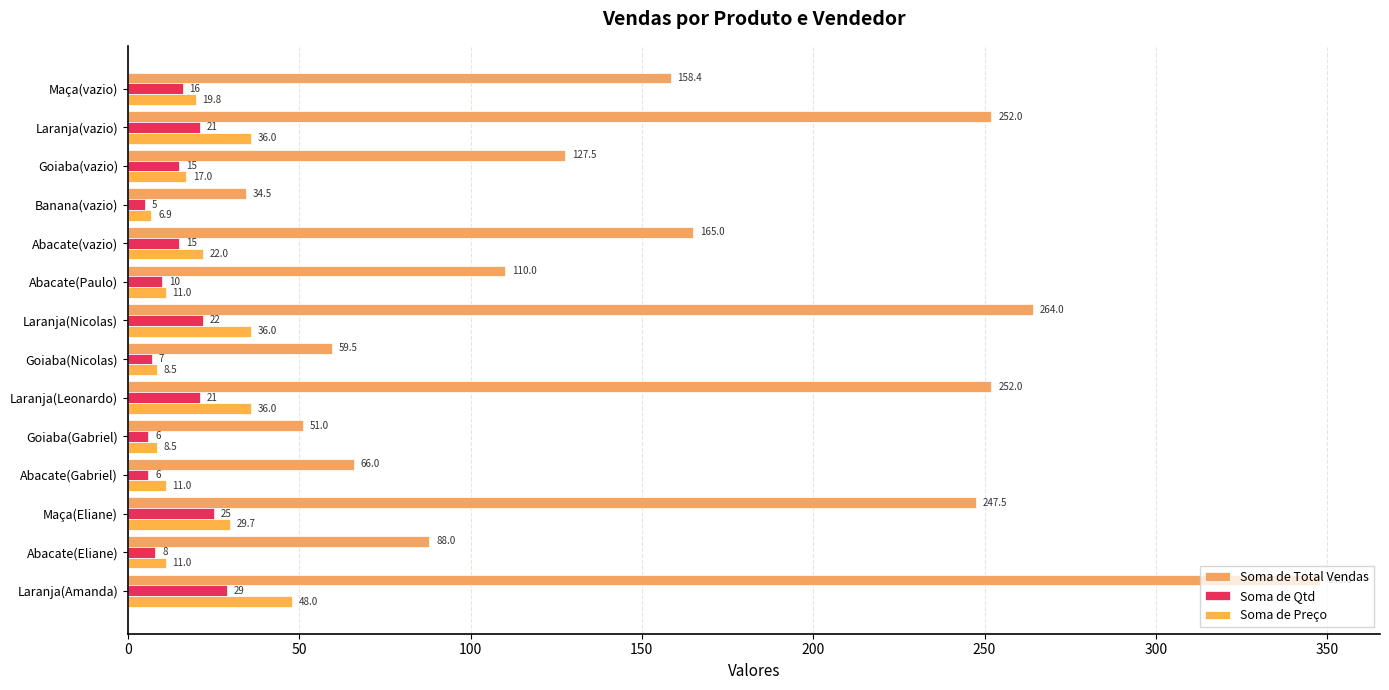

At how many categories does at least one series exceed 228?

5